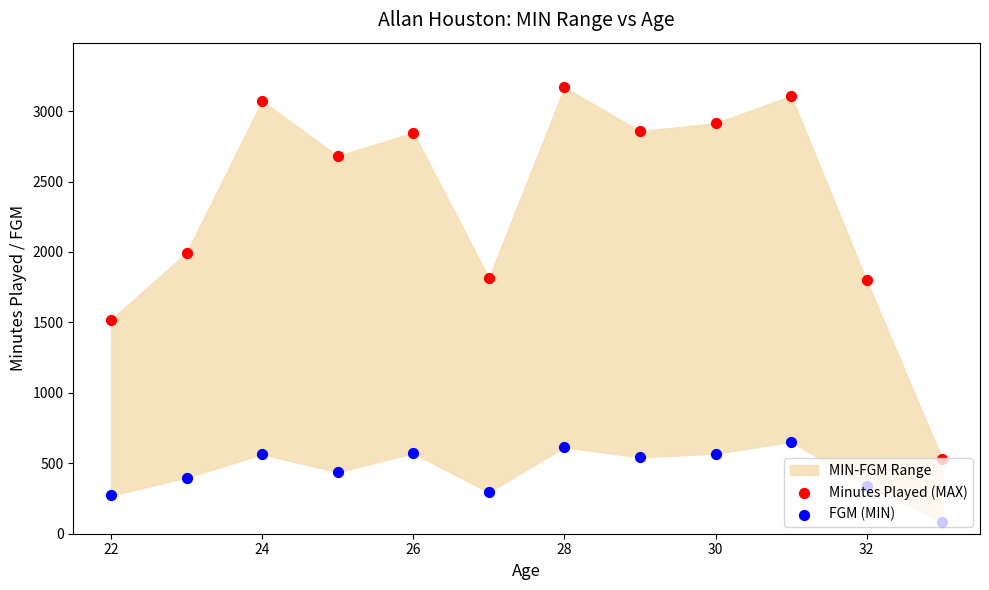

Which series has the largest total across all categories?

Minutes Played (MAX)